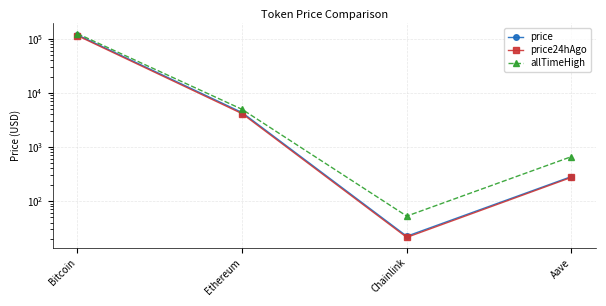

True or false: price24hAgo and price cross at least once.

False